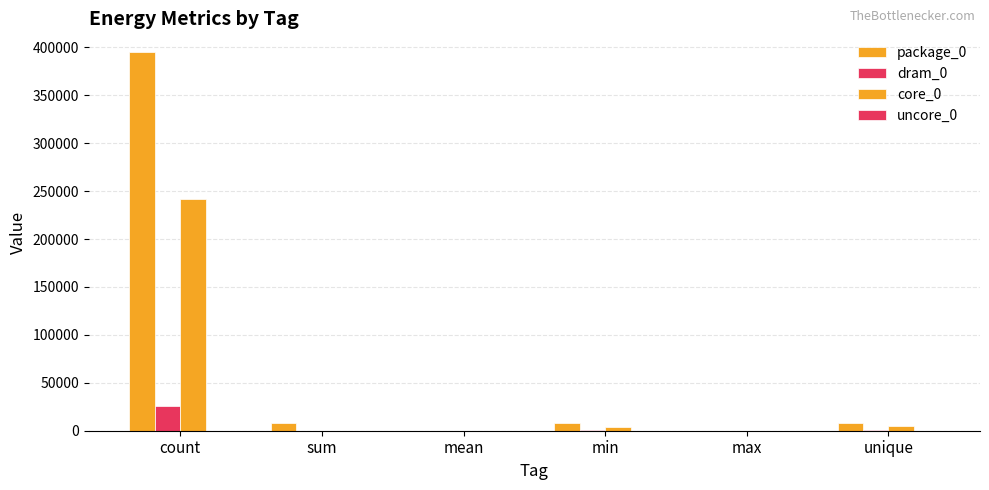

At which category is the sum across all series the highest?

count